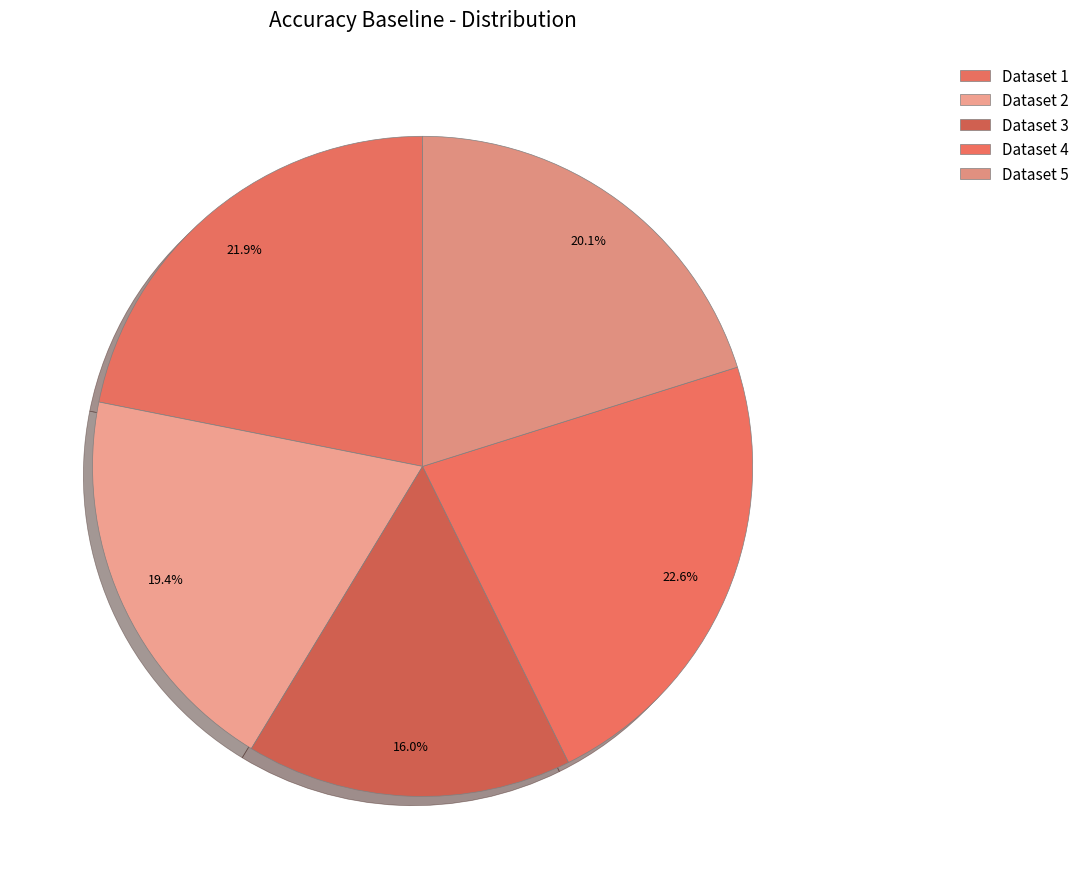

Rank the categories by value from highest to lowest.

4, 1, 5, 2, 3